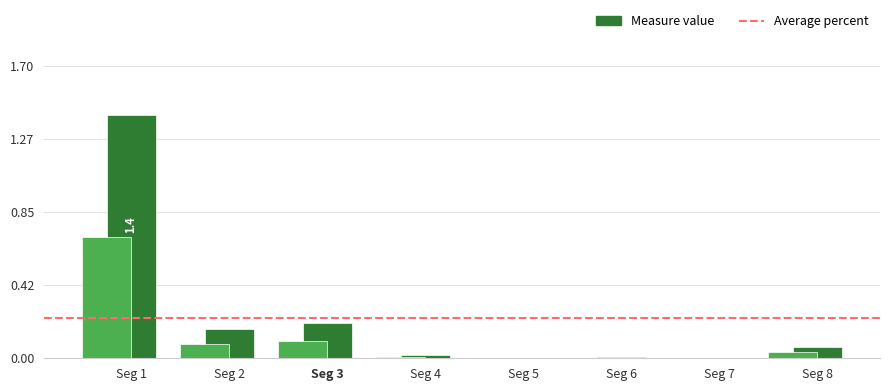

Rank the categories by value from highest to lowest.

signal segment 1, signal segment 3, signal segment 2, signal segment 8, signal segment 4, signal segment 6, signal segment 7, signal segment 5